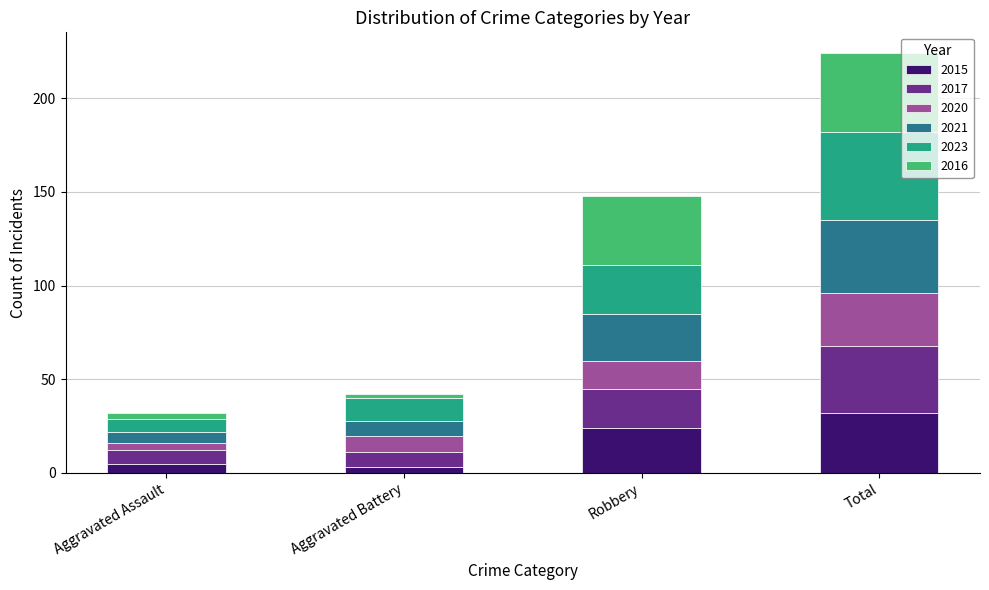

What is the difference between the second highest and minimum values in the 2015 series?

21